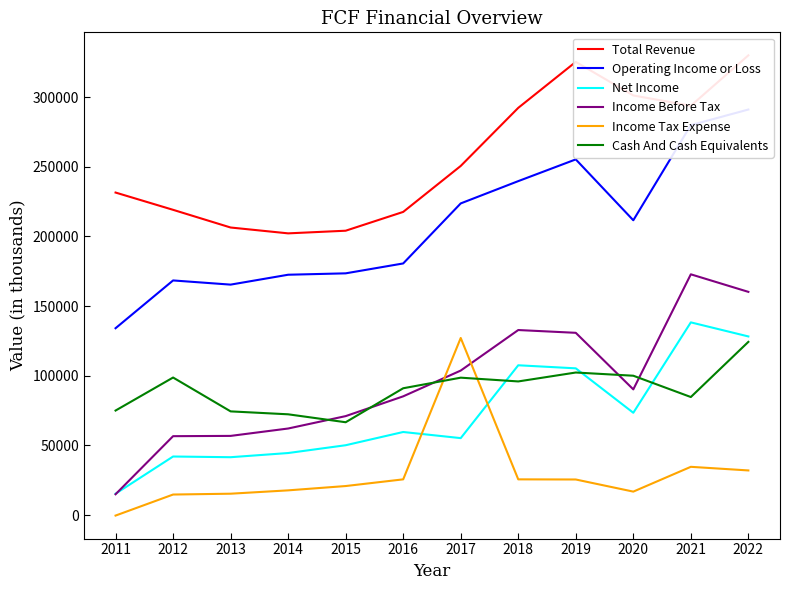

How many data points in Income Before Tax are less than 90200?

6